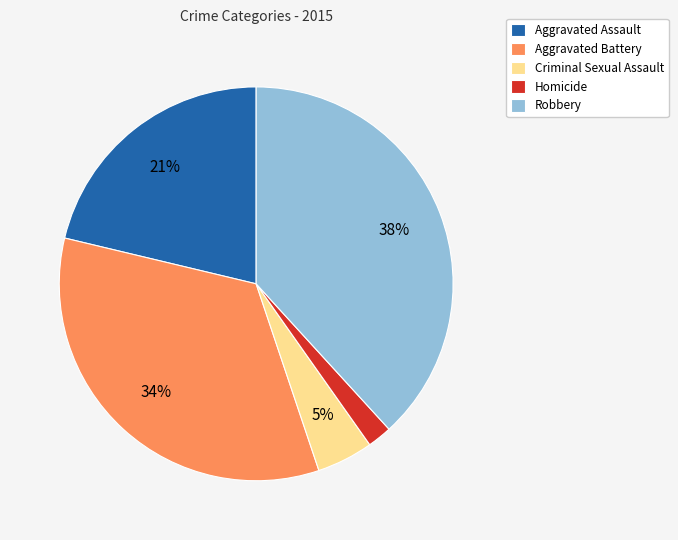

Is there any slice that represents more than half of the pie?

No